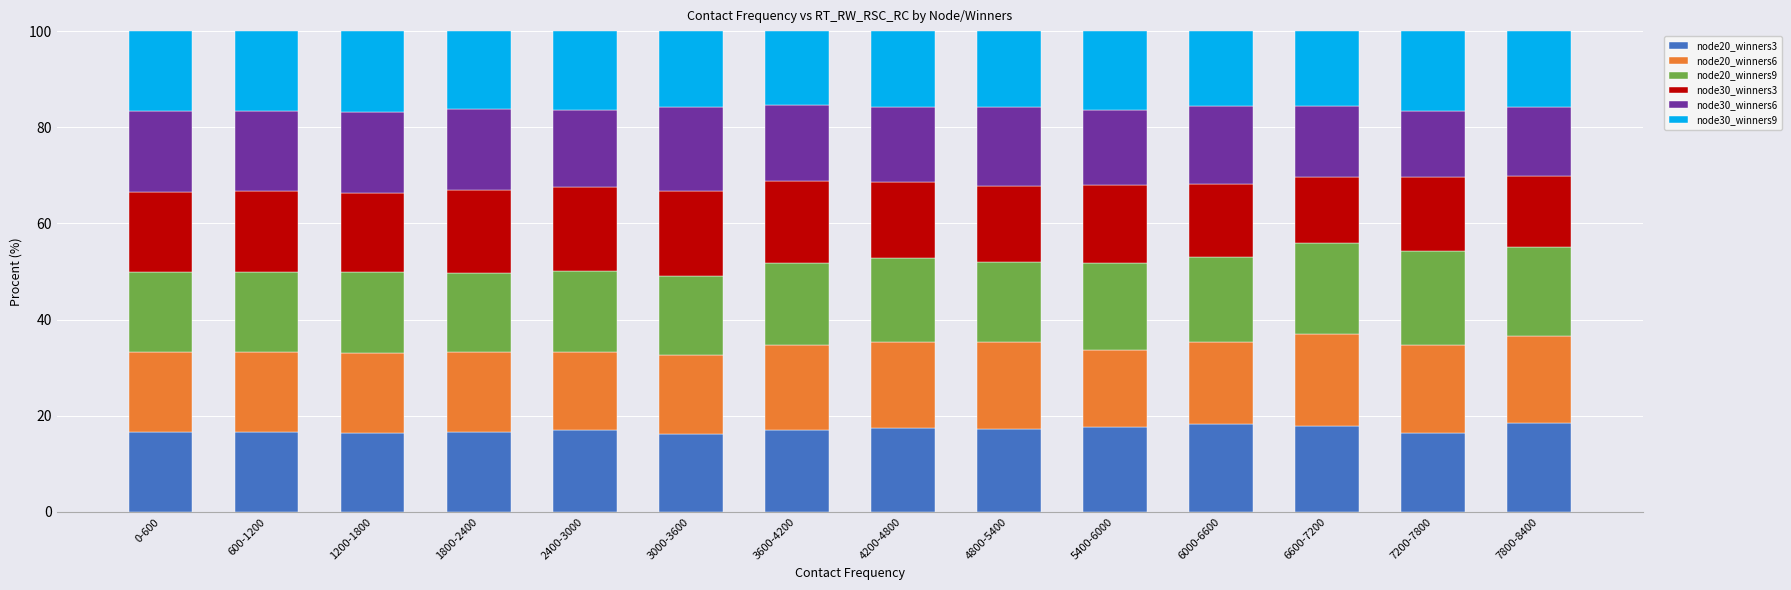

What is the minimum value for node20_winners3?

16.1